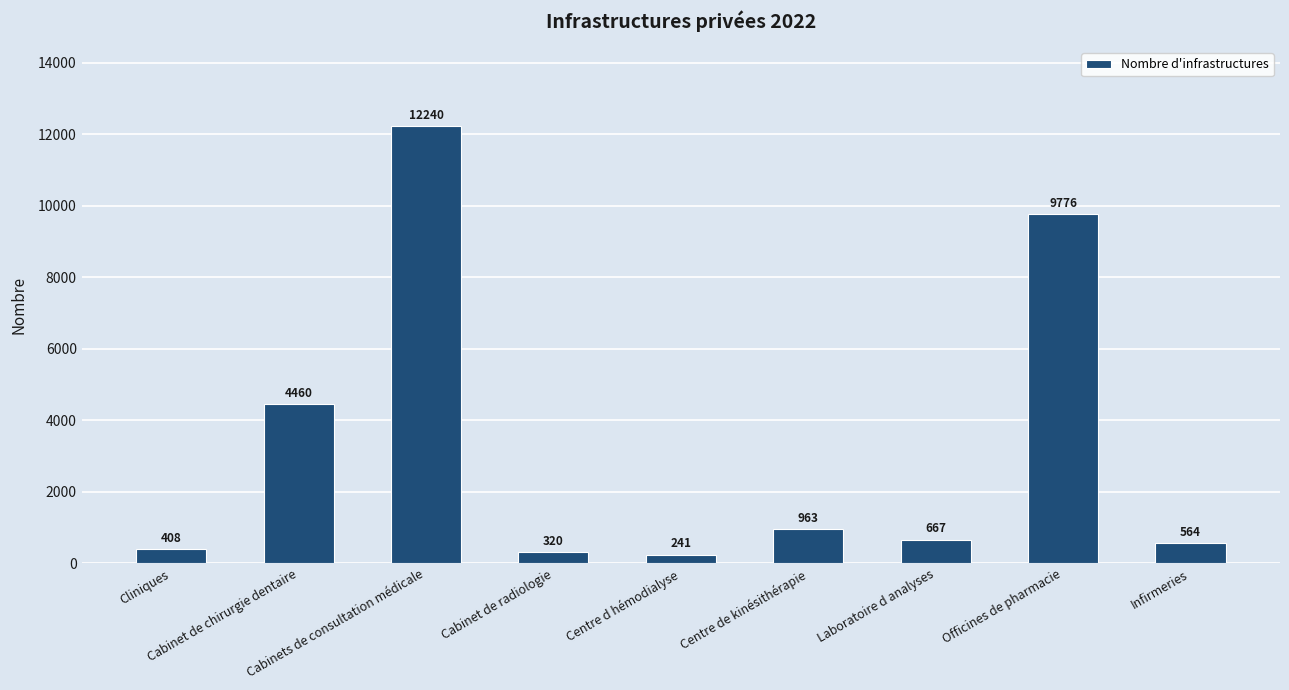

Rank the categories by value from lowest to highest.

Centre d hémodialyse, Cabinet de radiologie, Cliniques, Infirmeries, Laboratoire d analyses, Centre de kinésithérapie, Cabinet de chirurgie dentaire, Officines de pharmacie, Cabinets de consultation médicale